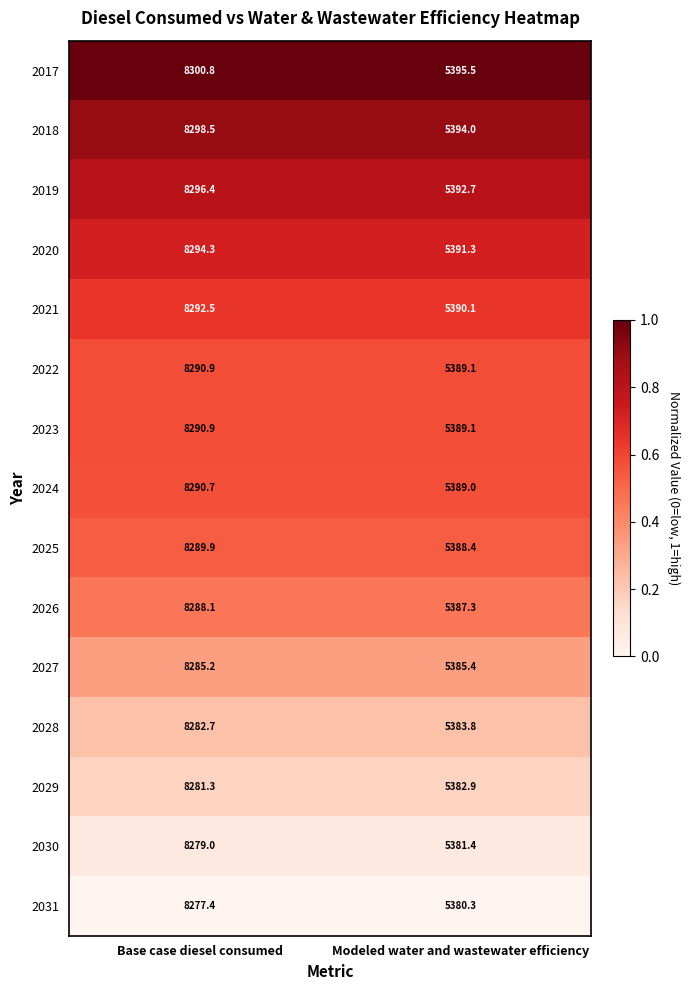

Reading left to right, list all the values displayed in this chart.

2017: Base case diesel consumed=8300.8	Modeled water and wastewater efficiency=5395.5
2018: Base case diesel consumed=8298.5	Modeled water and wastewater efficiency=5394.0
2019: Base case diesel consumed=8296.4	Modeled water and wastewater efficiency=5392.7
2020: Base case diesel consumed=8294.3	Modeled water and wastewater efficiency=5391.3
2021: Base case diesel consumed=8292.5	Modeled water and wastewater efficiency=5390.1
2022: Base case diesel consumed=8290.9	Modeled water and wastewater efficiency=5389.1
2023: Base case diesel consumed=8290.9	Modeled water and wastewater efficiency=5389.1
2024: Base case diesel consumed=8290.7	Modeled water and wastewater efficiency=5389.0
2025: Base case diesel consumed=8289.9	Modeled water and wastewater efficiency=5388.4
2026: Base case diesel consumed=8288.1	Modeled water and wastewater efficiency=5387.3
2027: Base case diesel consumed=8285.2	Modeled water and wastewater efficiency=5385.4
2028: Base case diesel consumed=8282.7	Modeled water and wastewater efficiency=5383.8
2029: Base case diesel consumed=8281.3	Modeled water and wastewater efficiency=5382.9
2030: Base case diesel consumed=8279.0	Modeled water and wastewater efficiency=5381.4
2031: Base case diesel consumed=8277.4	Modeled water and wastewater efficiency=5380.3